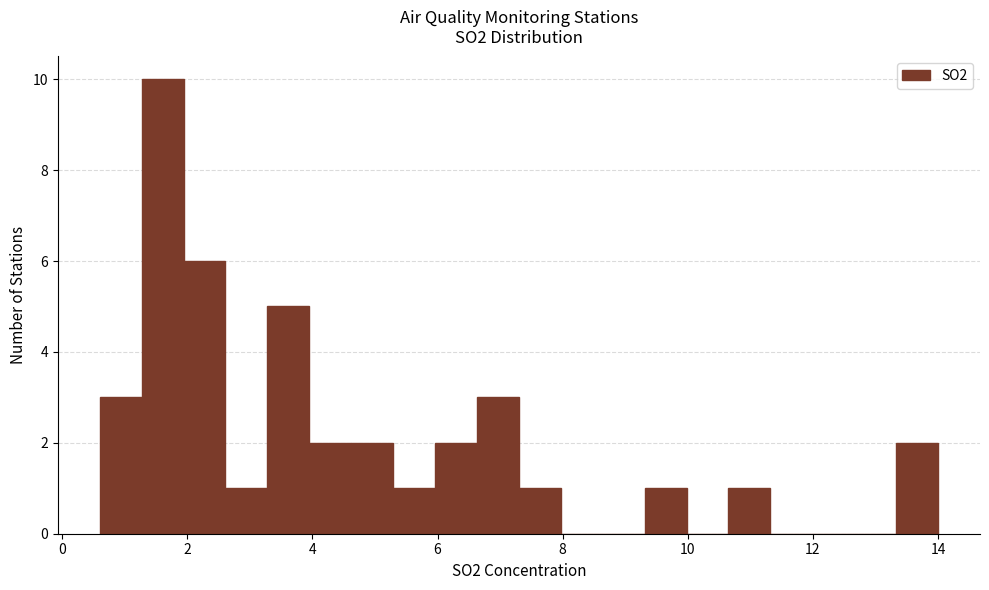

Around what value on the x-axis is the tallest bar? Give the approximate position of its centre, as read against the axis.

1.6